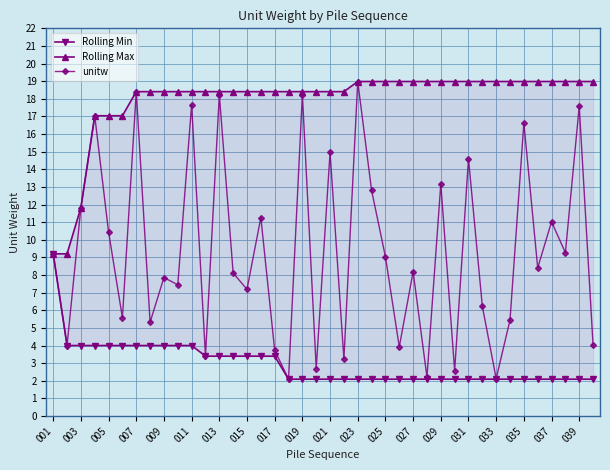

True or false: unitw has more than 2 points higher than both neighbors.

True